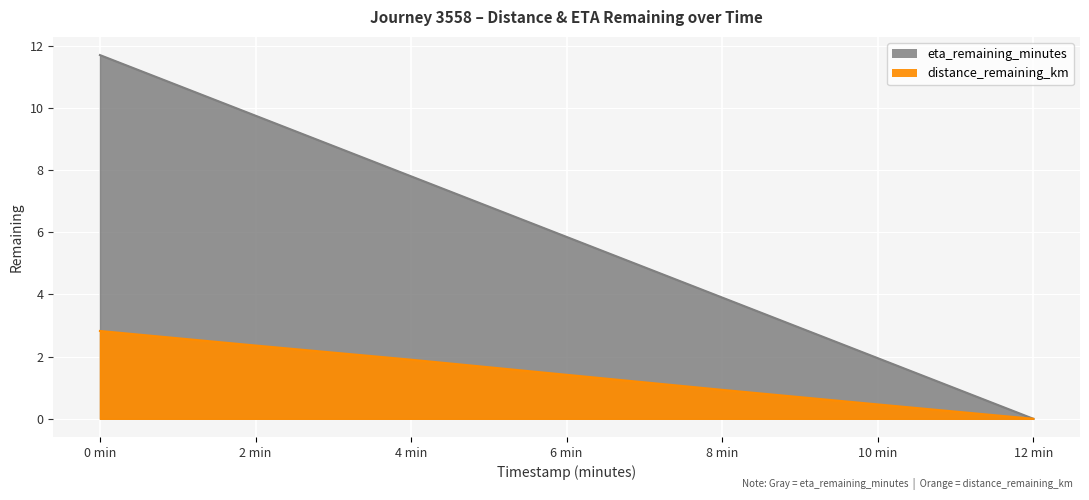

What is the label of the 6th point from the left?

10 min